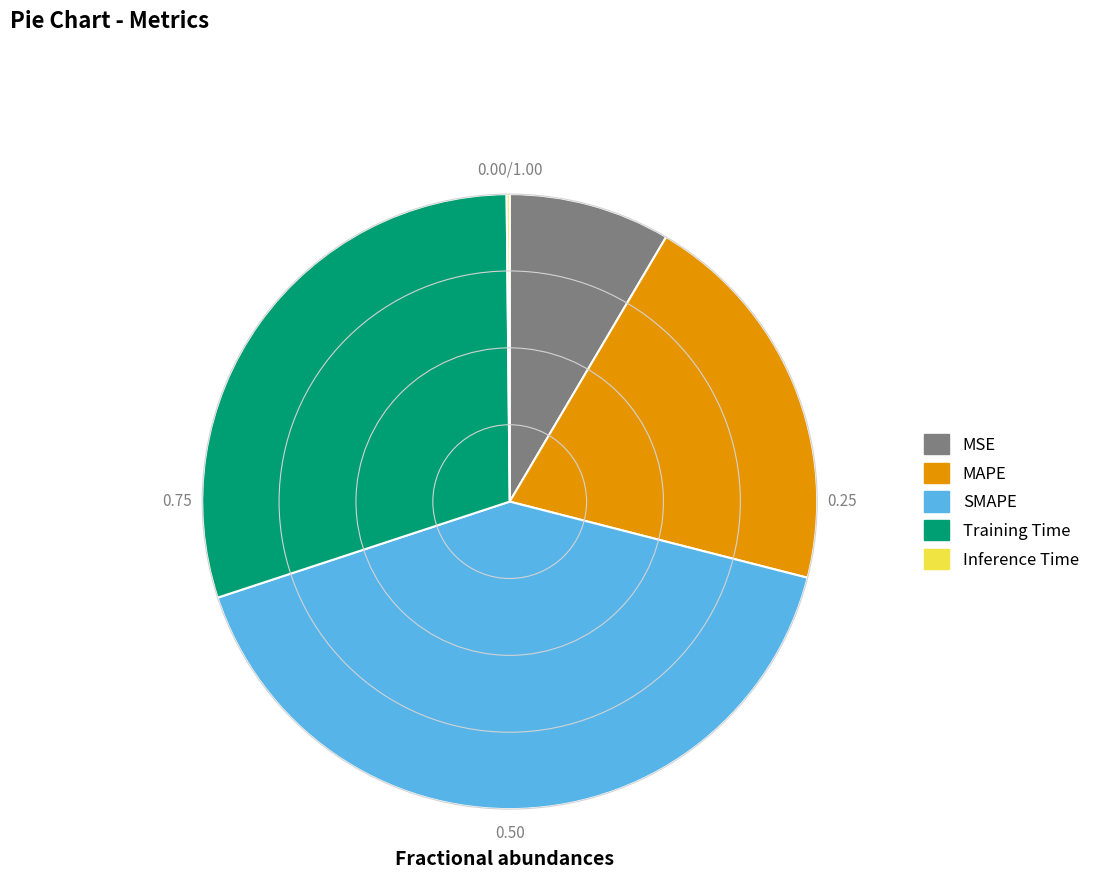

What is the largest slice in the pie chart?

SMAPE